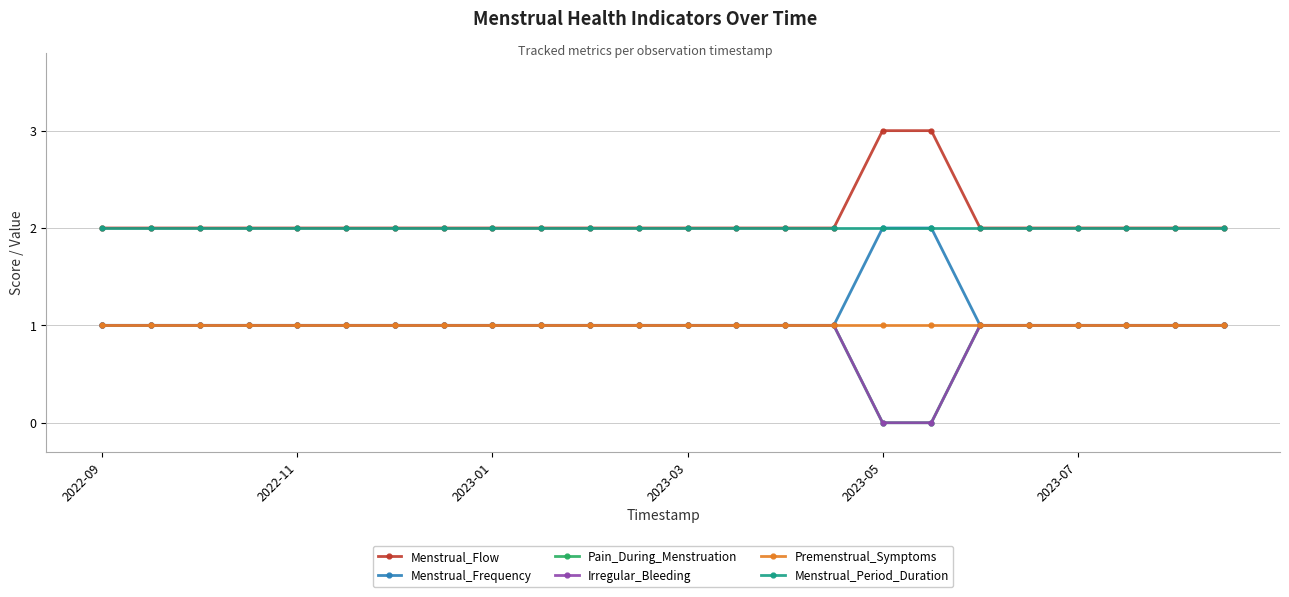

How many Irregular_Bleeding values are between 1 and 2?

22